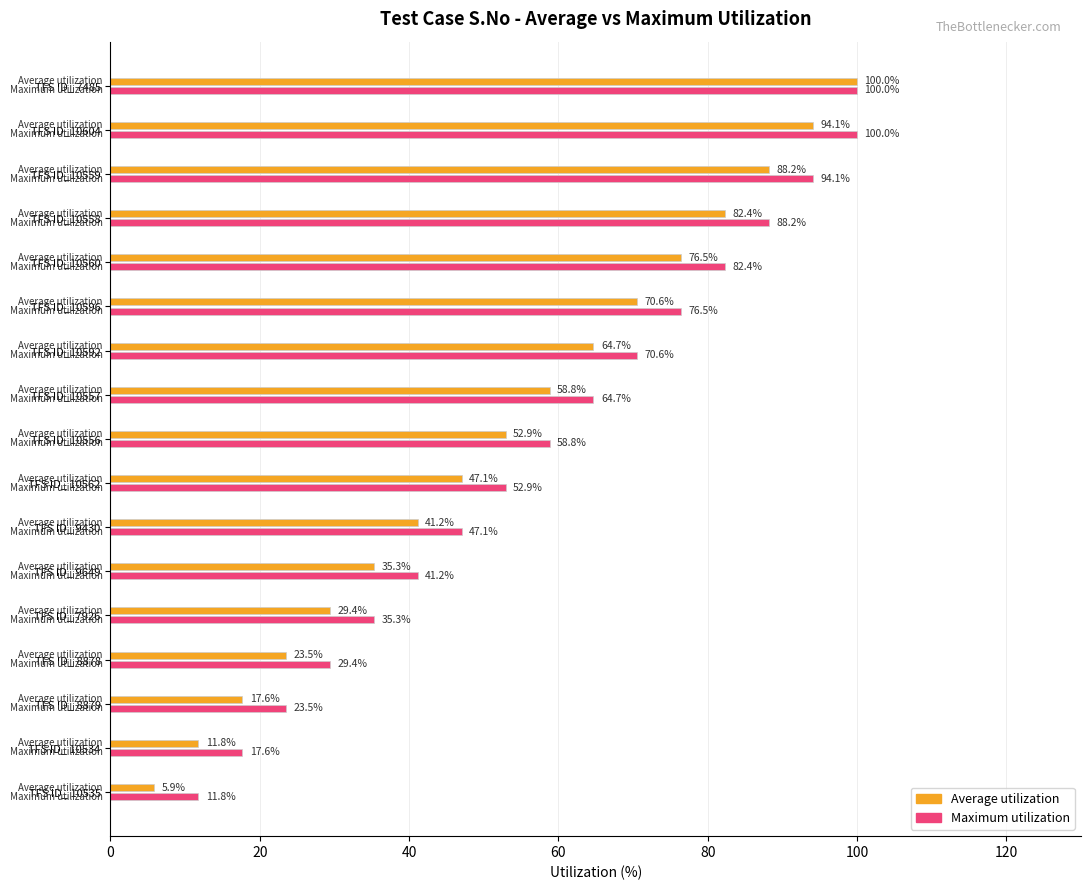

Which series has the widest spread of values?

Average utilization